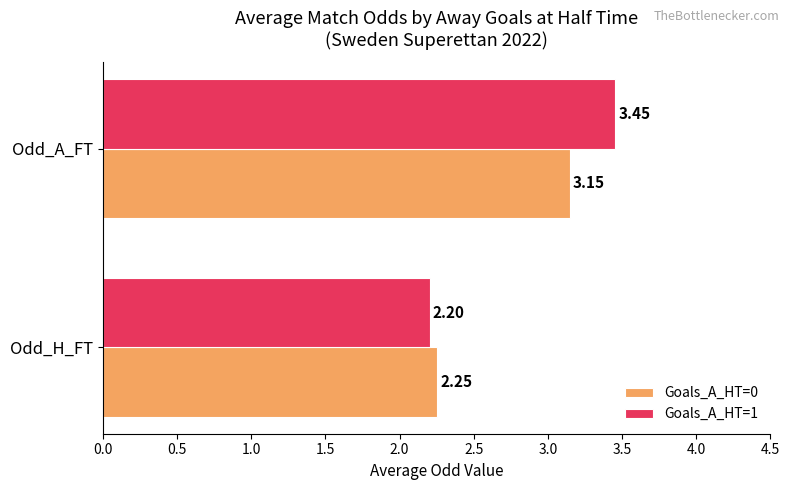

Which category has the highest value in the Goals_A_HT=0 series?

Odd_A_FT